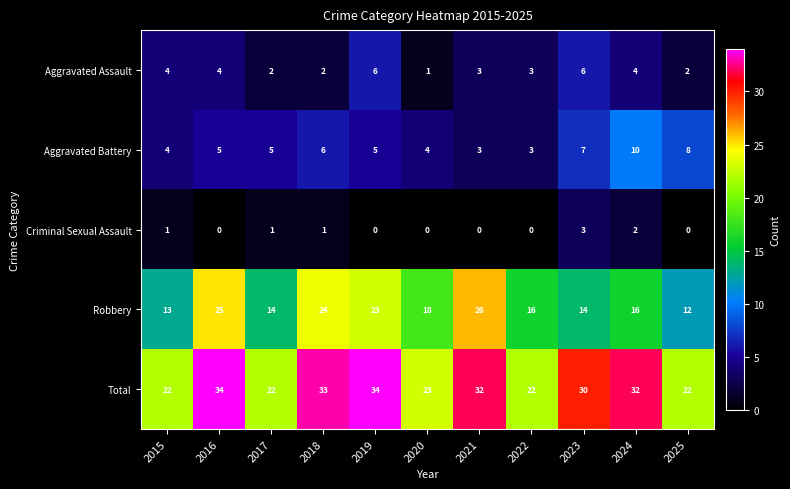

How many data points does each series have?

11